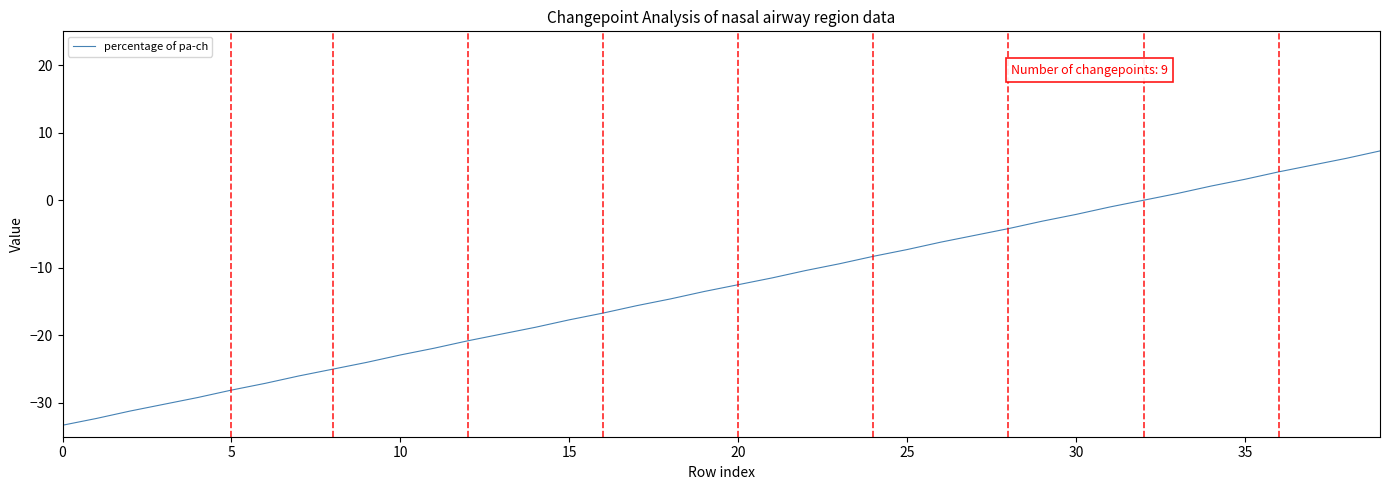

What is the minimum value shown in the chart?

-33.3